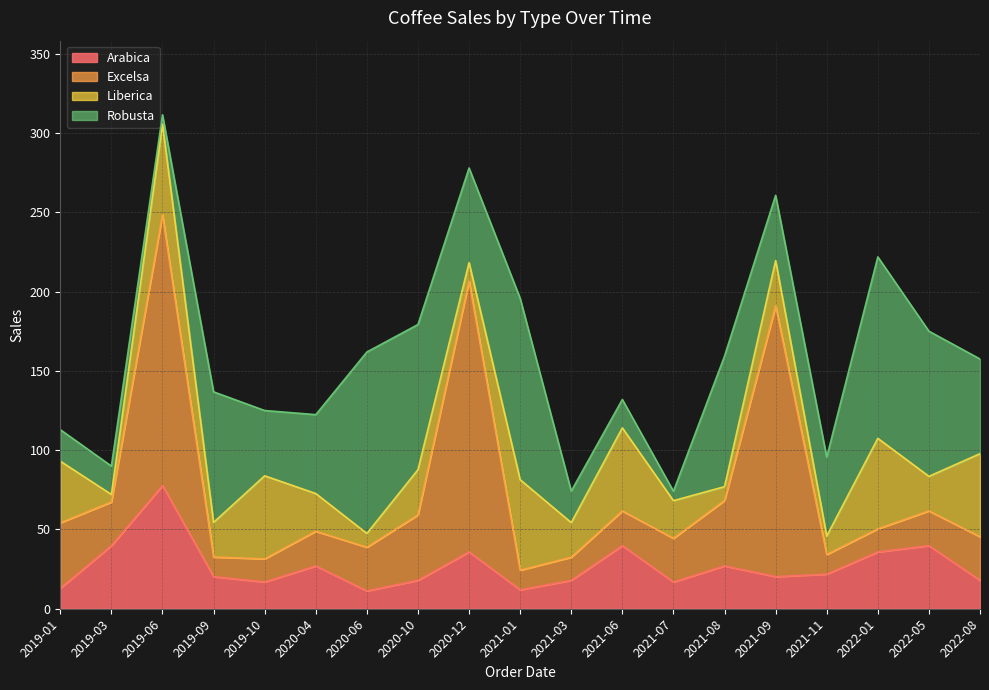

The value of Liberica at 2022-05 is 9.0. True or false?

False